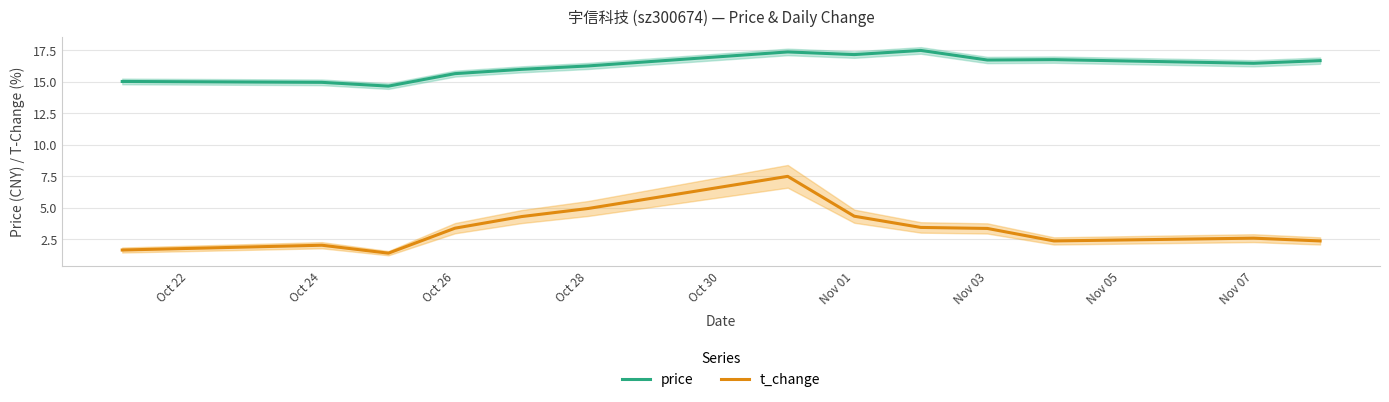

Which series has the largest range (max minus min)?

t_change